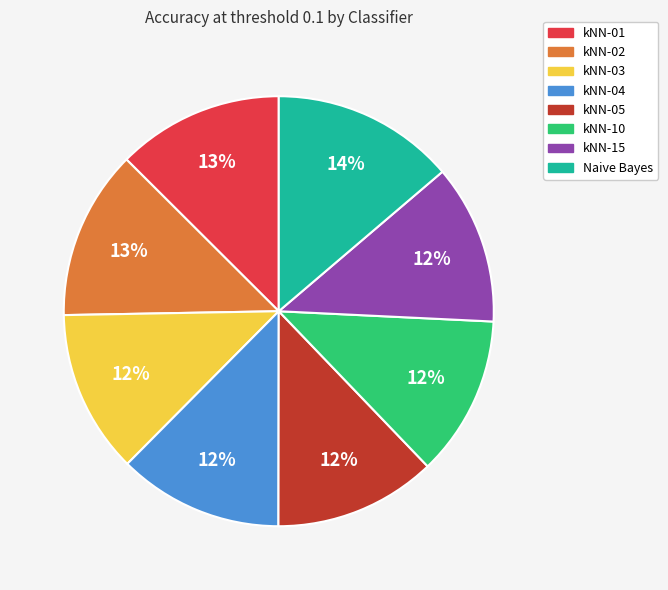

Is the sum of kNN-02 and kNN-10 greater than half?

No